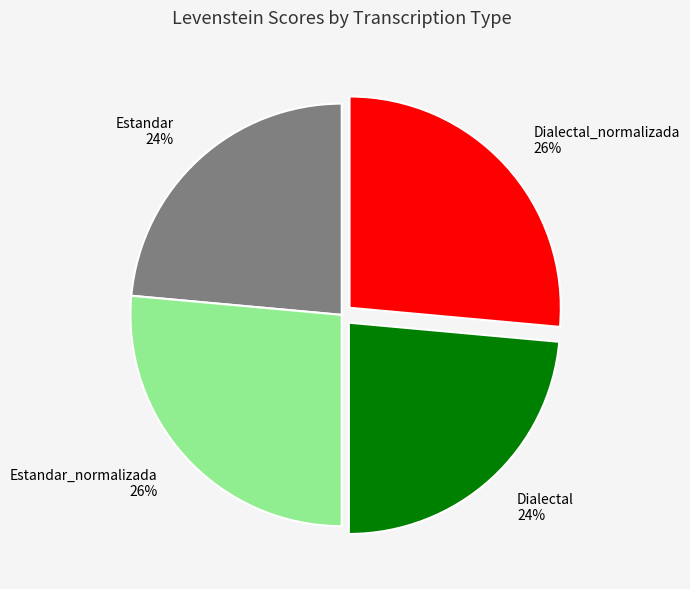

What percentage is the Dialectal slice, to the nearest percent?

24%